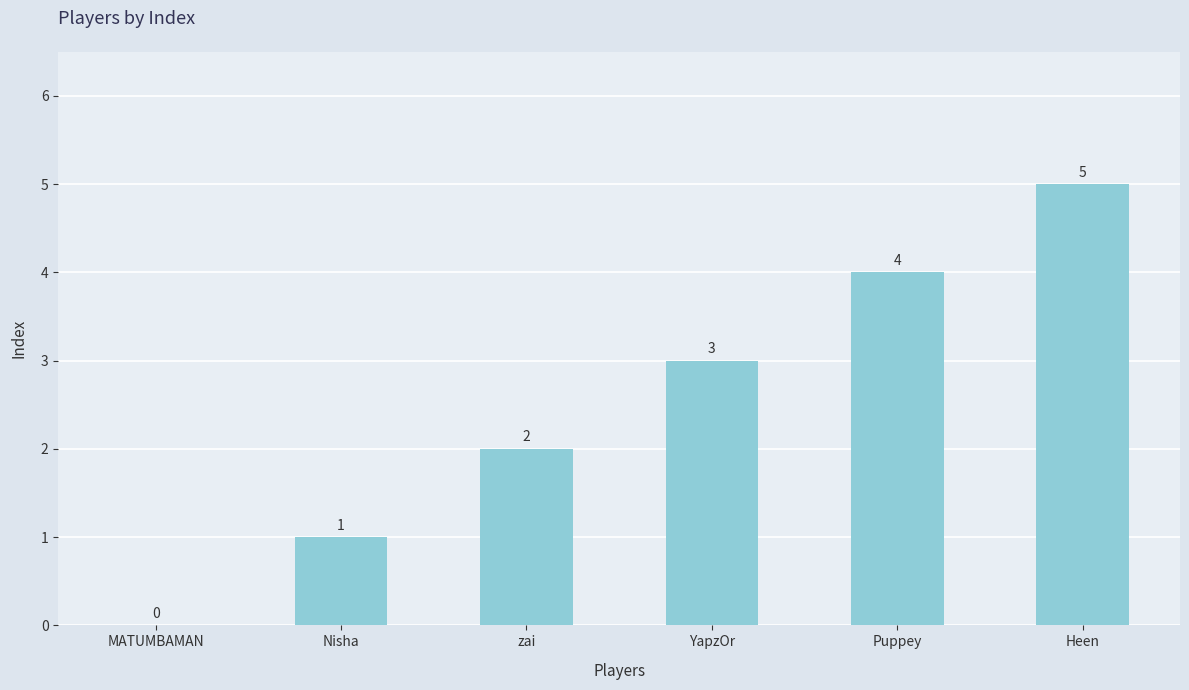

What is the change in value from zai to Puppey?

+2